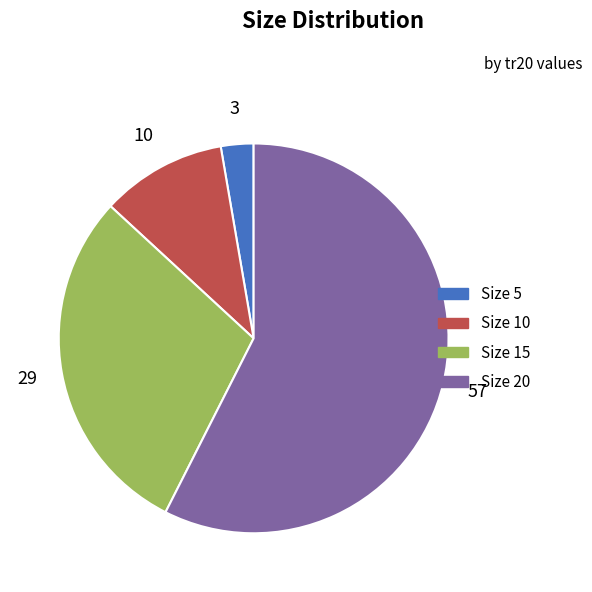

Is there a majority slice in this chart?

Yes